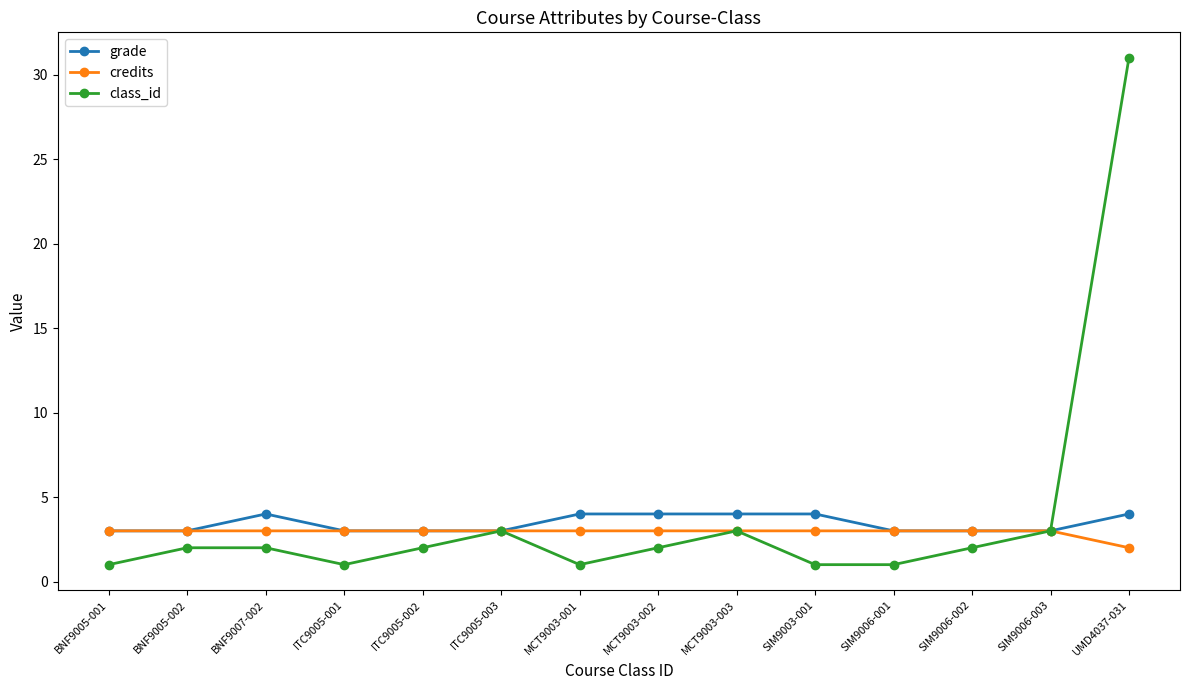

Rank the series by their average value, from highest to lowest.

class_id, grade, credits